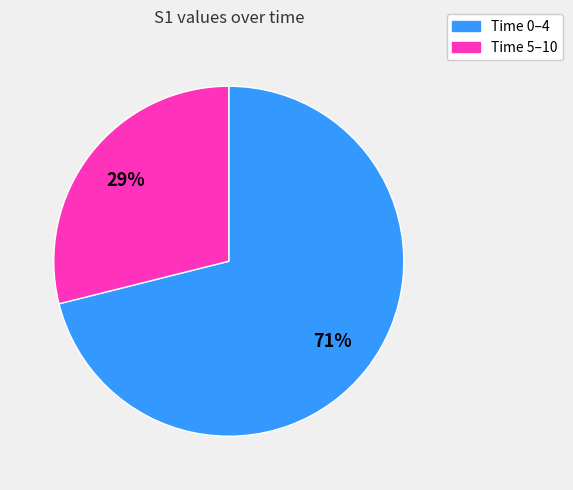

To the nearest percent, what is the average slice percentage?

50%